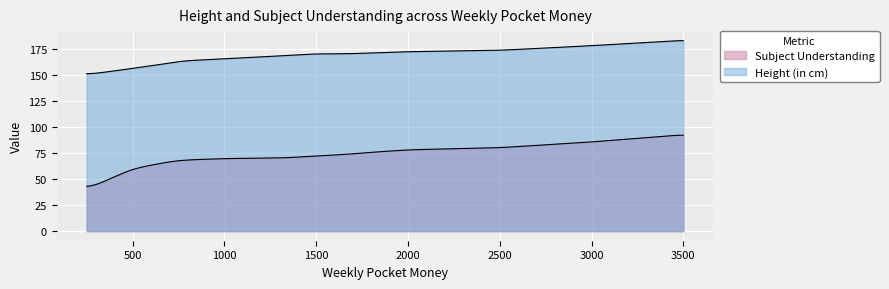

True or false: Height (in cm) has more than 1 interior local peaks.

False